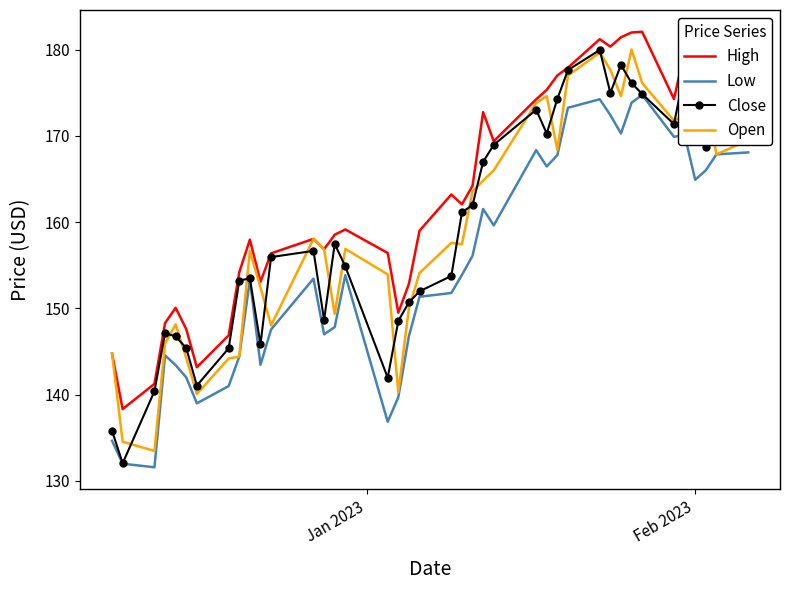

What is the difference between the second highest and minimum values in the Close series?

46.2